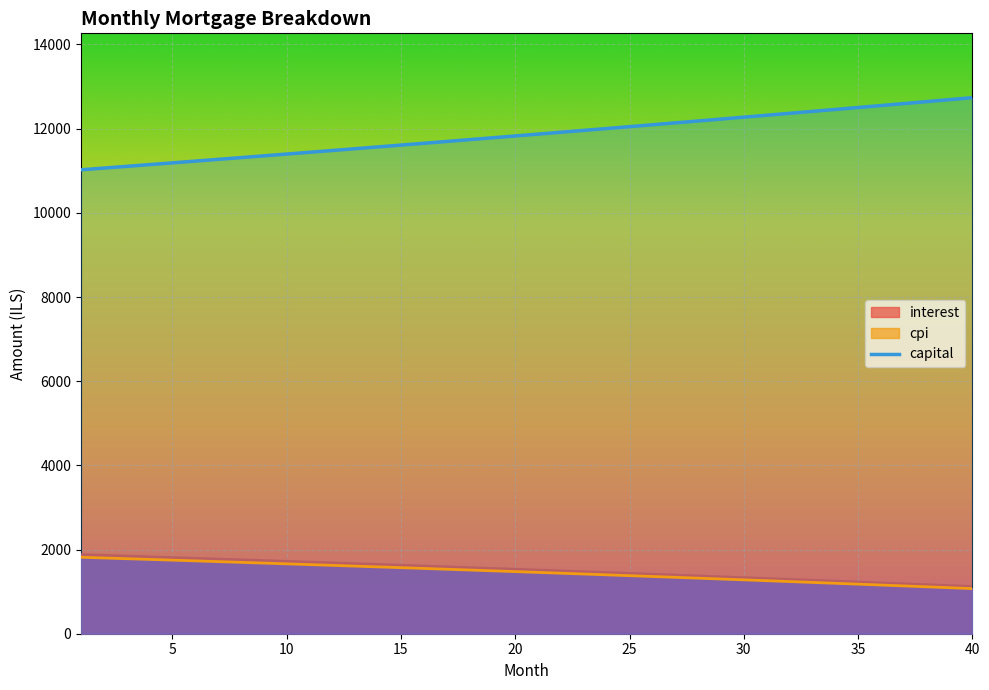

How many data points in interest are above 1531?

20